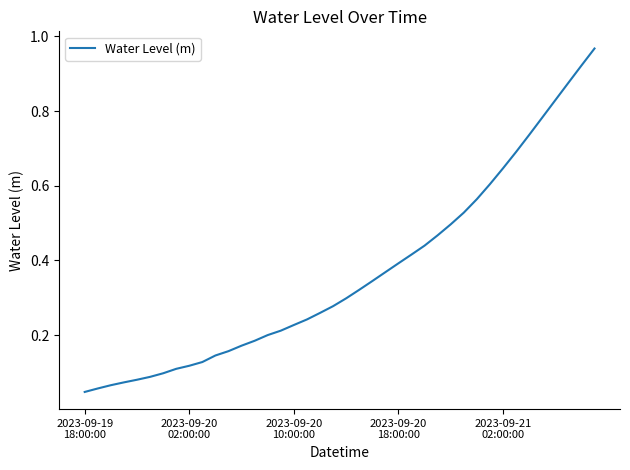

Where is the data nearest to the value 0?

2023-09-19
18:00:00